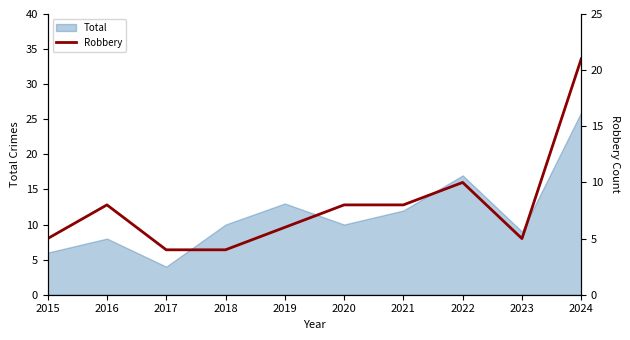

The Total series shows 6 at 2015. True or false?

True